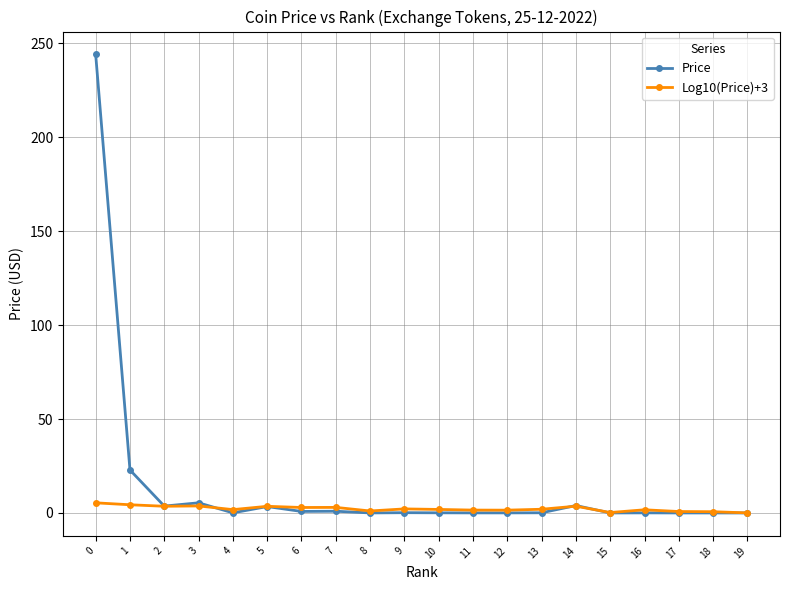

The value of Log10(Price)+3 at 13 is 2.0. True or false?

True